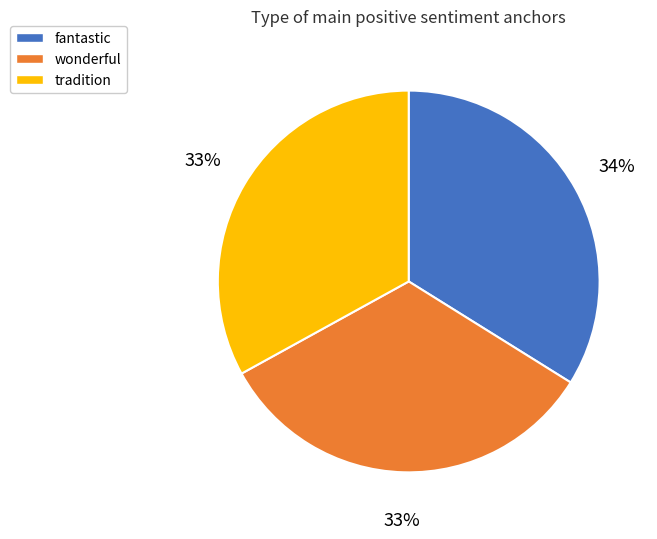

To the nearest percent, what is the average slice percentage?

33%